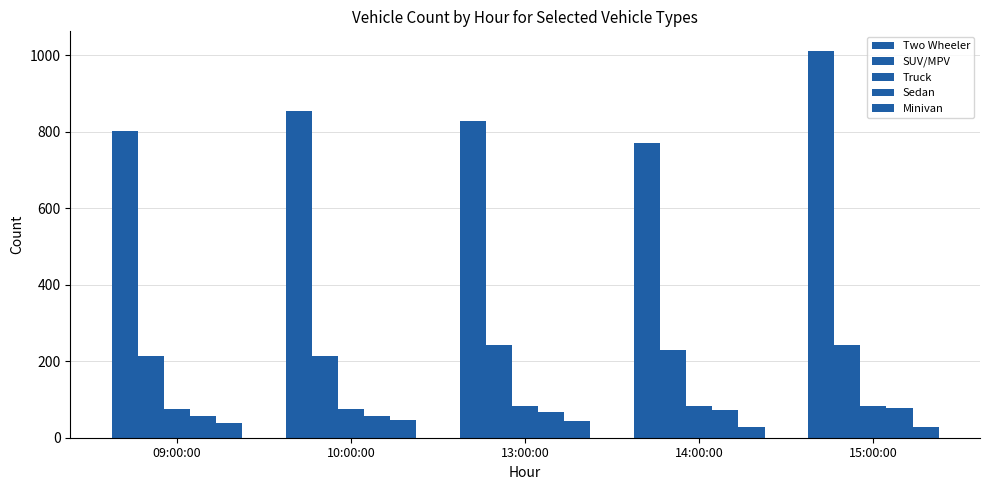

Does the chart contain any negative values?

No